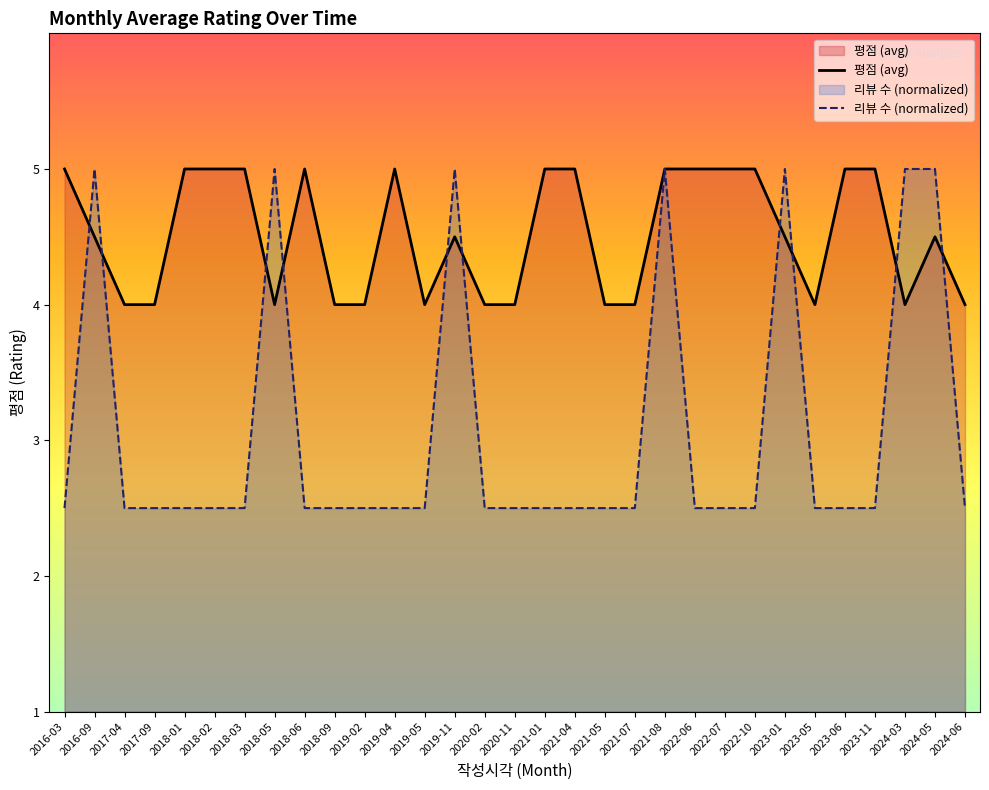

The 평점 (avg) series shows 2.8 at 2023-11. True or false?

False